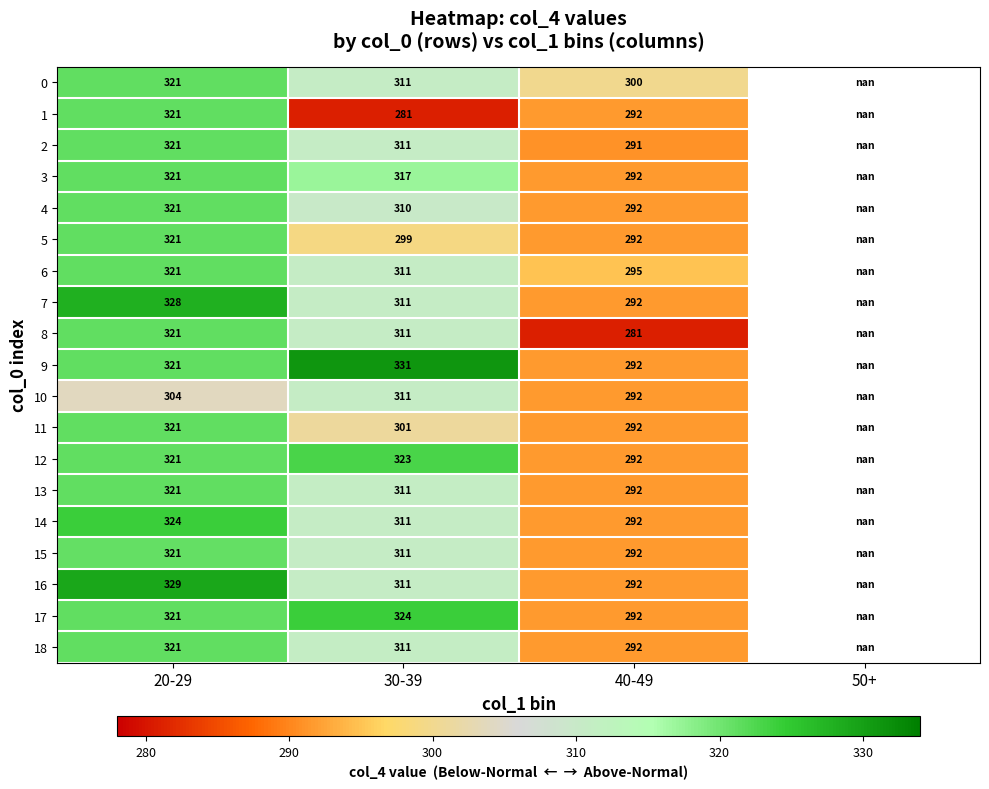

Is the value of 1 at 20-29 greater than the value of 7 at 20-29?

No